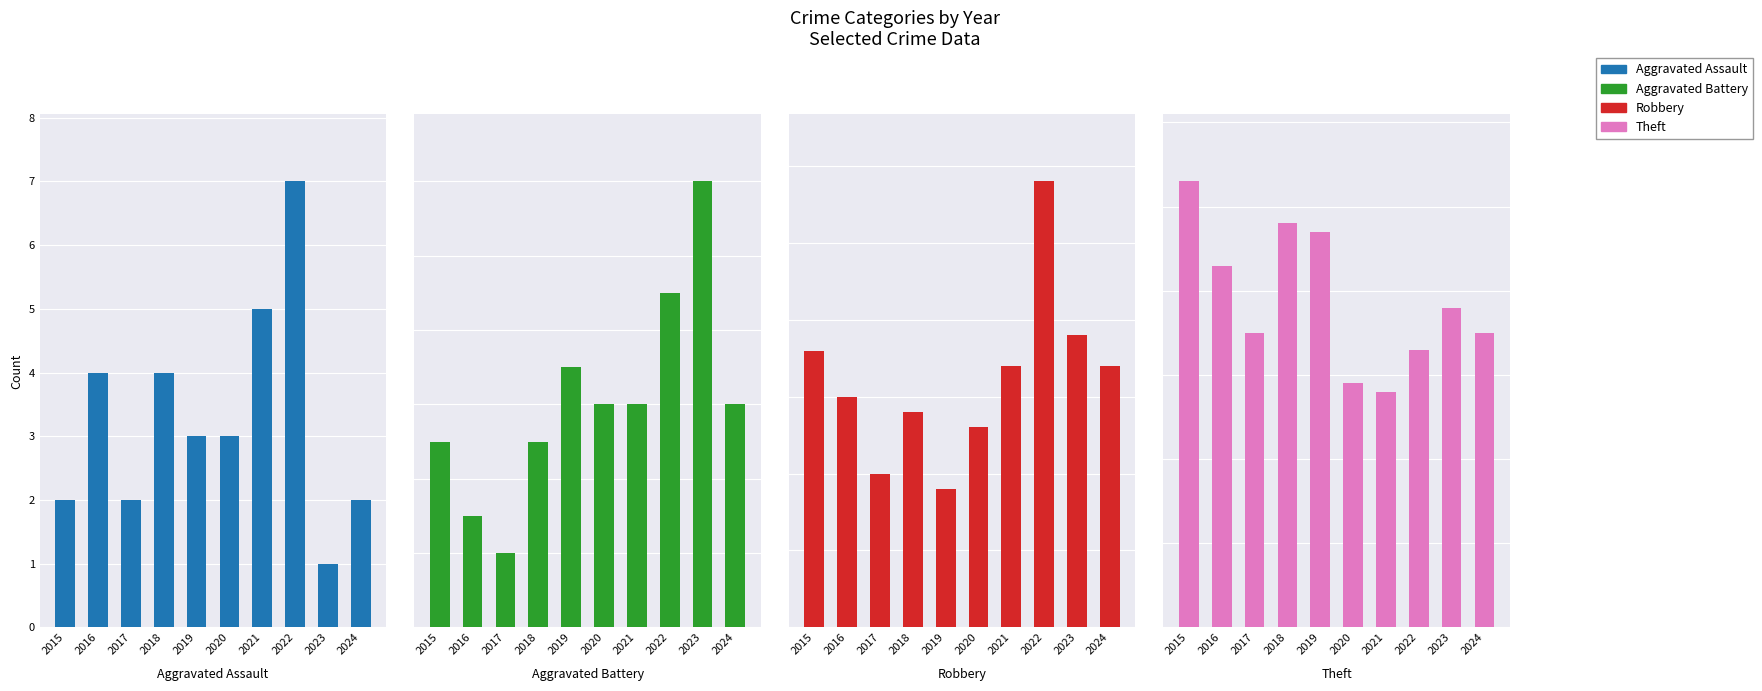

What is the difference between the second highest and minimum values in the Theft series?

20